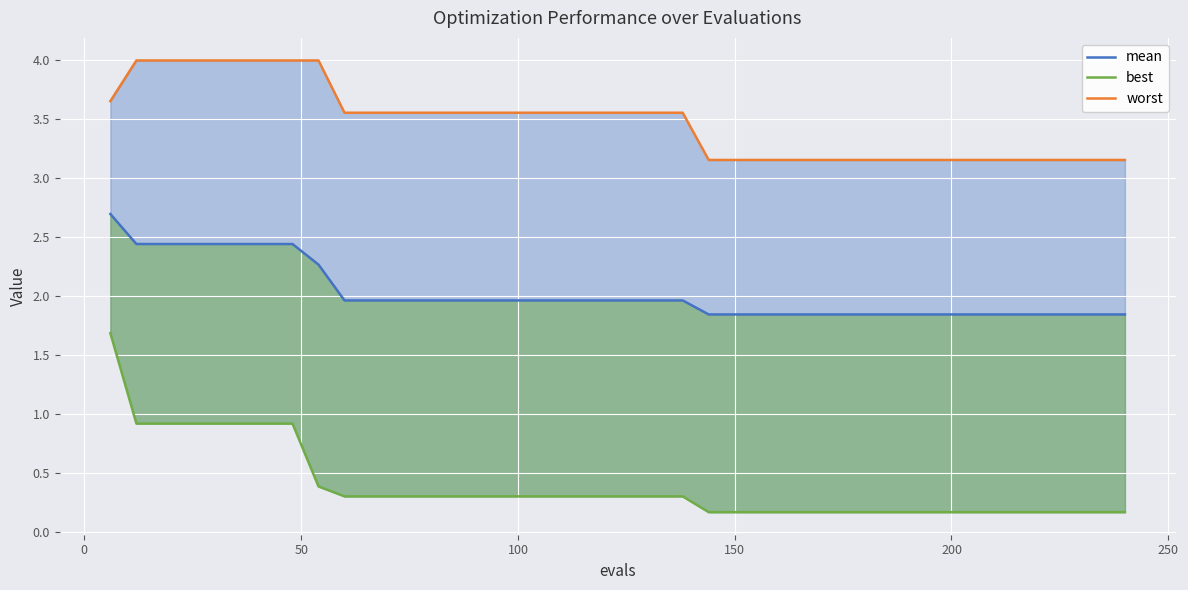

True or false: mean has a value of 4.0 at 0.

False